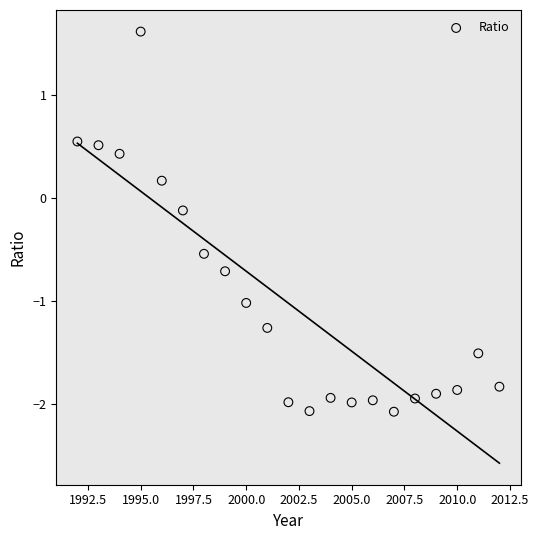

What is the range of Y values (max minus min)?

3.7